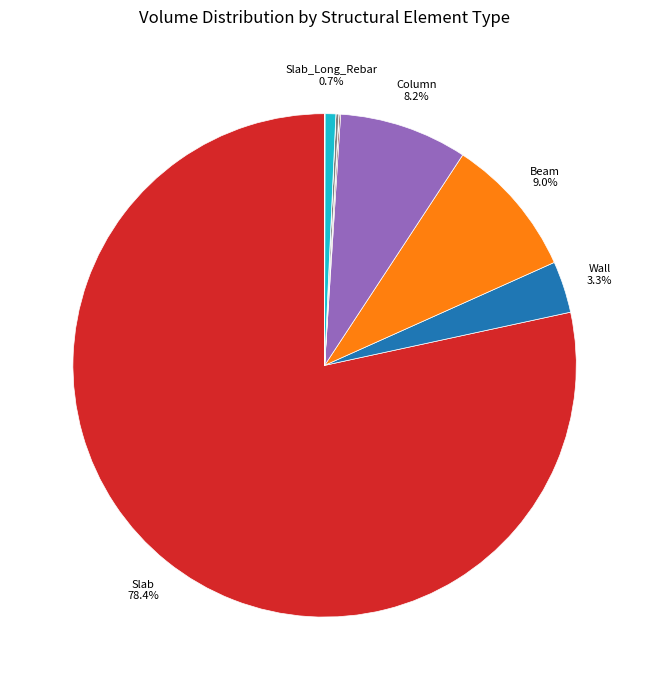

Is there any slice that represents more than half of the pie?

Yes